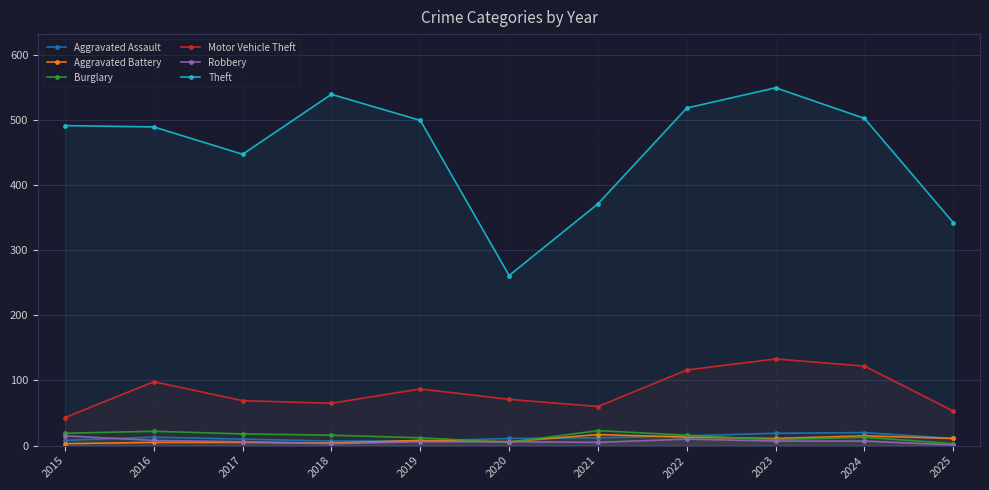

Is it true that Motor Vehicle Theft equals 87 at 2019?

True